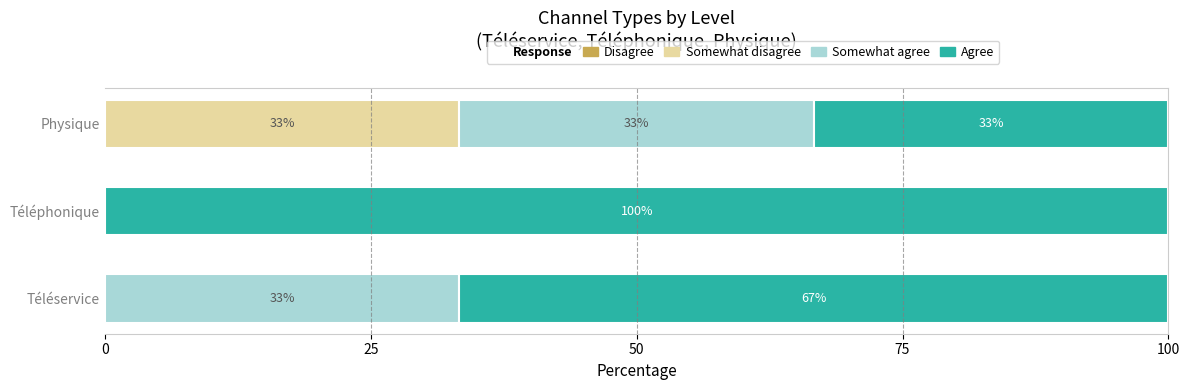

How many categories are shown in the chart?

3